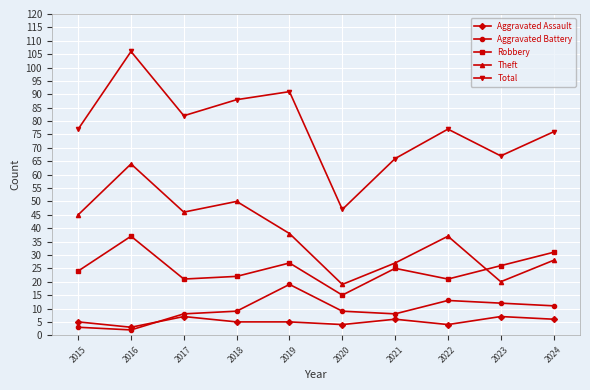

Reading right to left, extract all data points from this chart.

Aggravated Assault: 6	7	4	6	4	5	5	7	3	5
Aggravated Battery: 11	12	13	8	9	19	9	8	2	3
Robbery: 31	26	21	25	15	27	22	21	37	24
Theft: 28	20	37	27	19	38	50	46	64	45
Total: 76	67	77	66	47	91	88	82	106	77